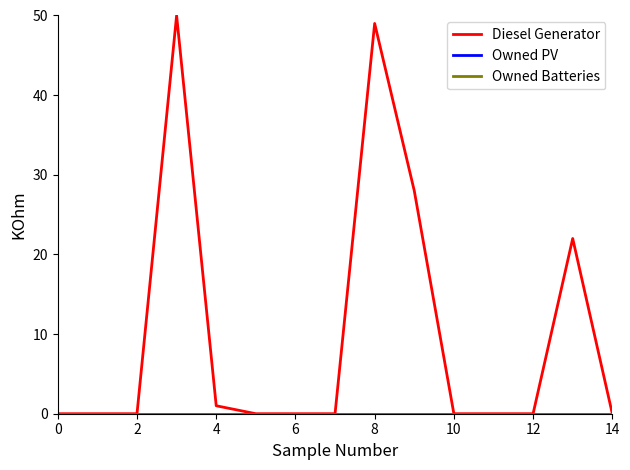

True or false: Owned Batteries and Owned PV intersect in this chart.

False